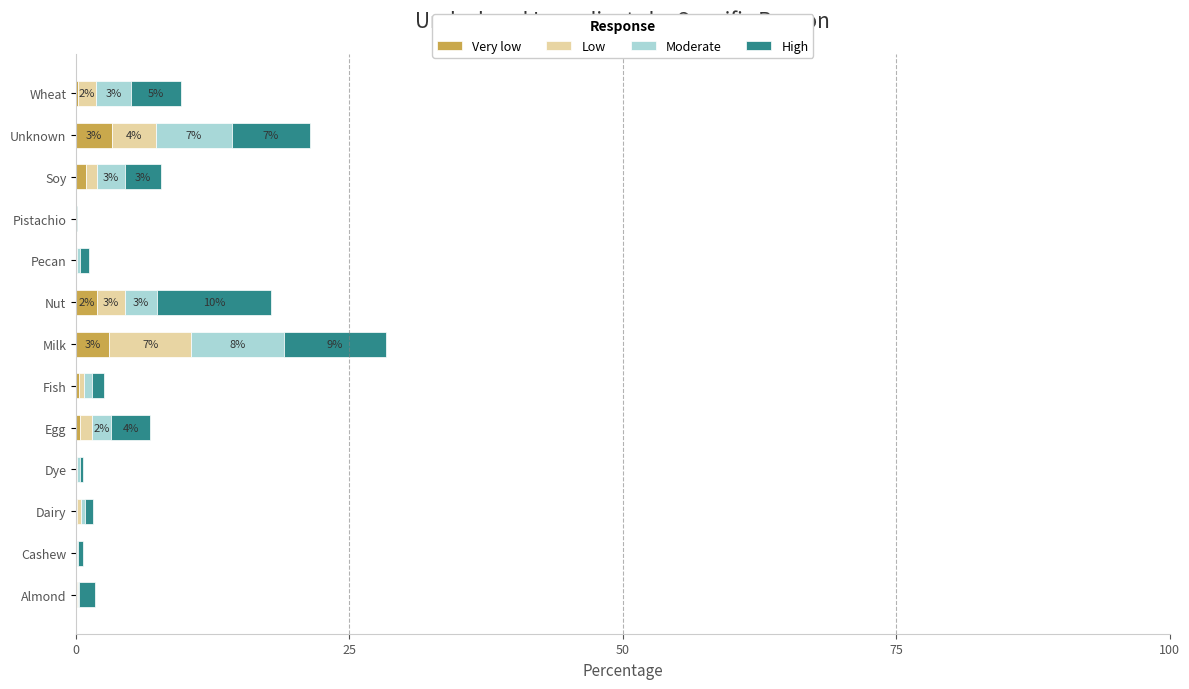

What is the total value across all series at Milk?

28.3